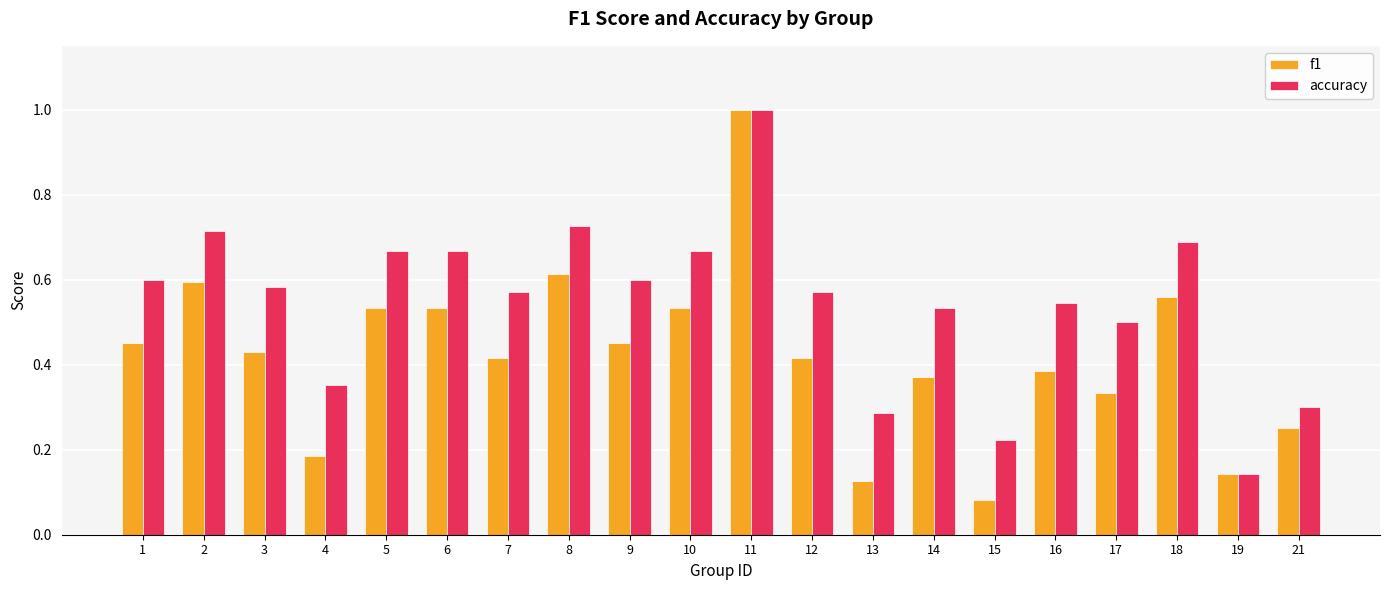

How many distinct data groups are displayed?

2